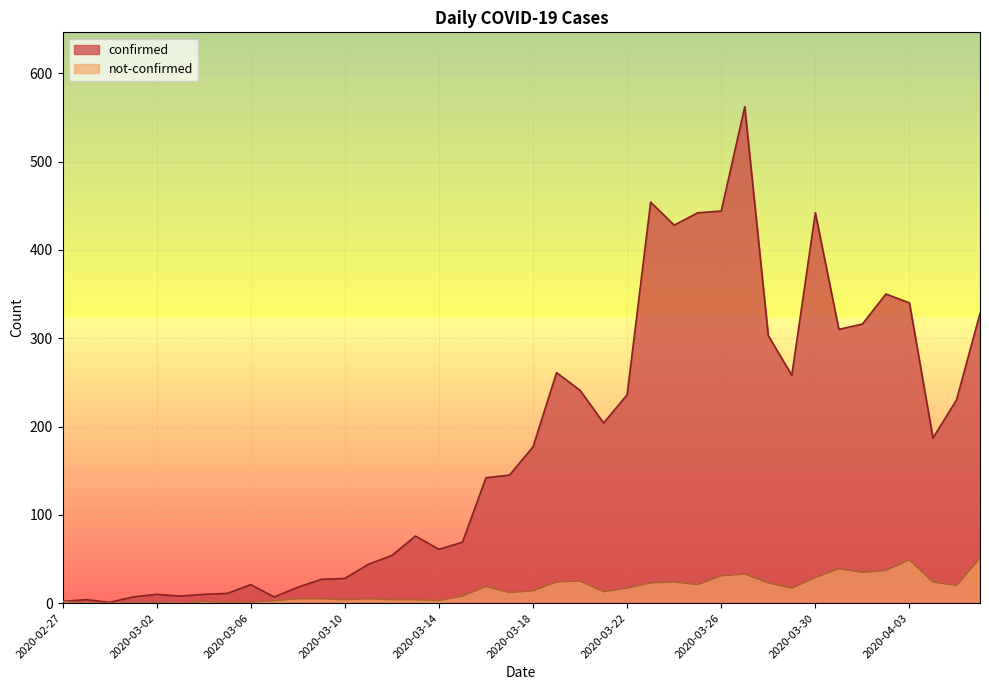

What is the total value across all series at 2020-03-28?

326